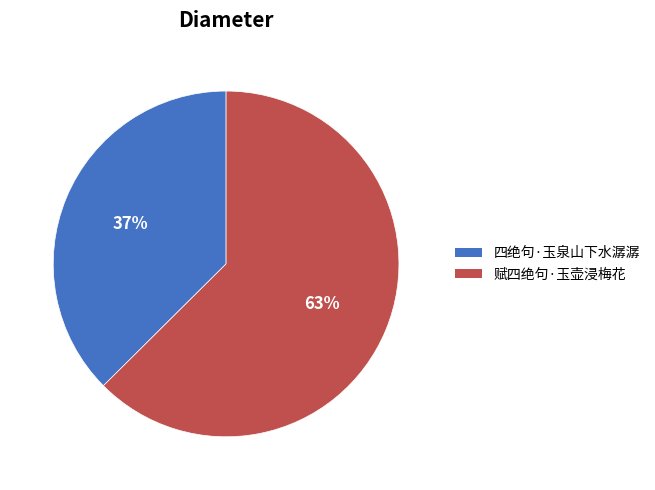

To the nearest percent, what is the average slice percentage?

50%